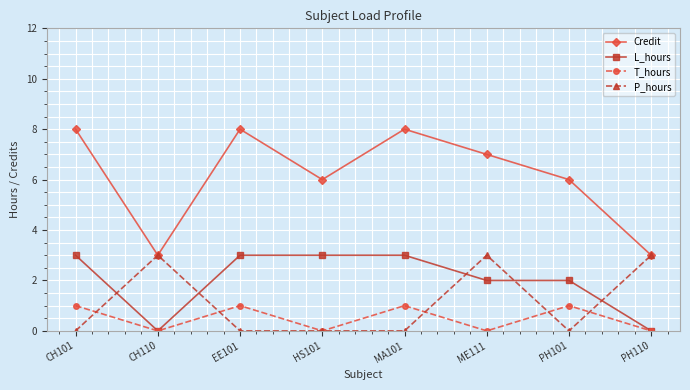

Count the Credit values in the range 6 to 8.

6